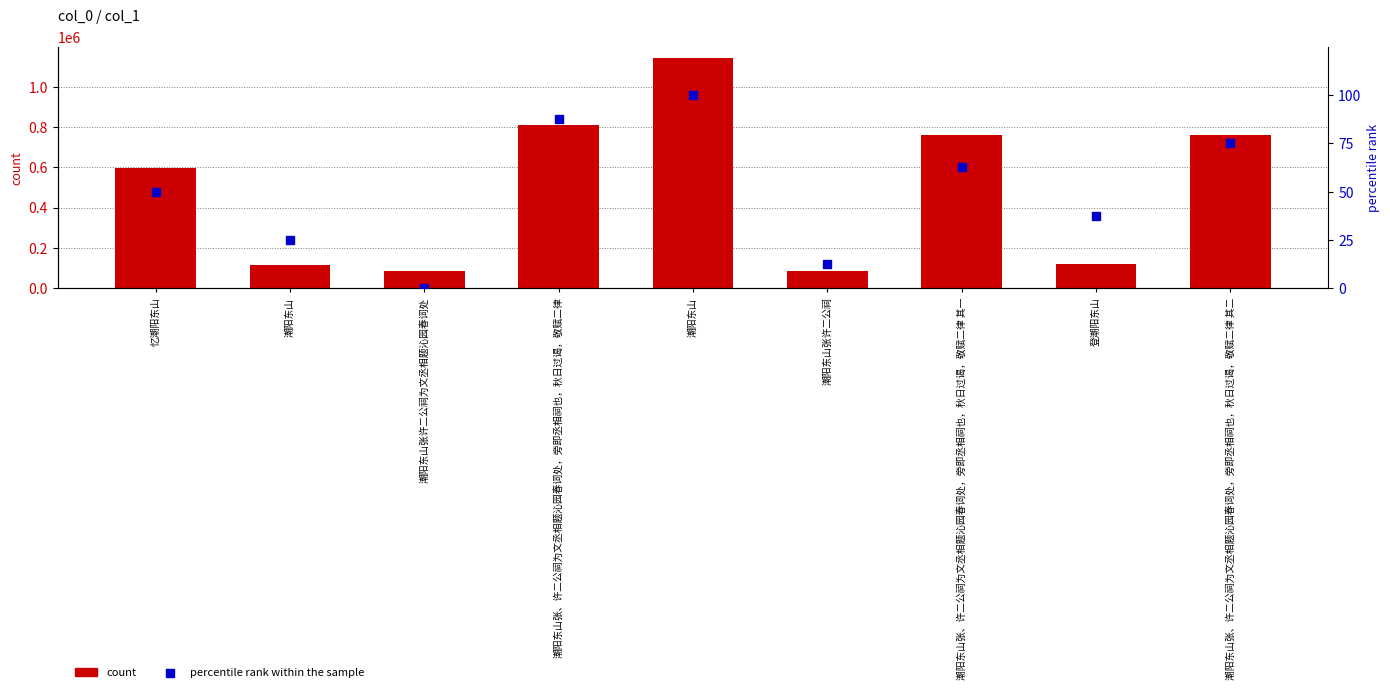

Which series reaches the minimum Y coordinate?

percentile rank within the sample